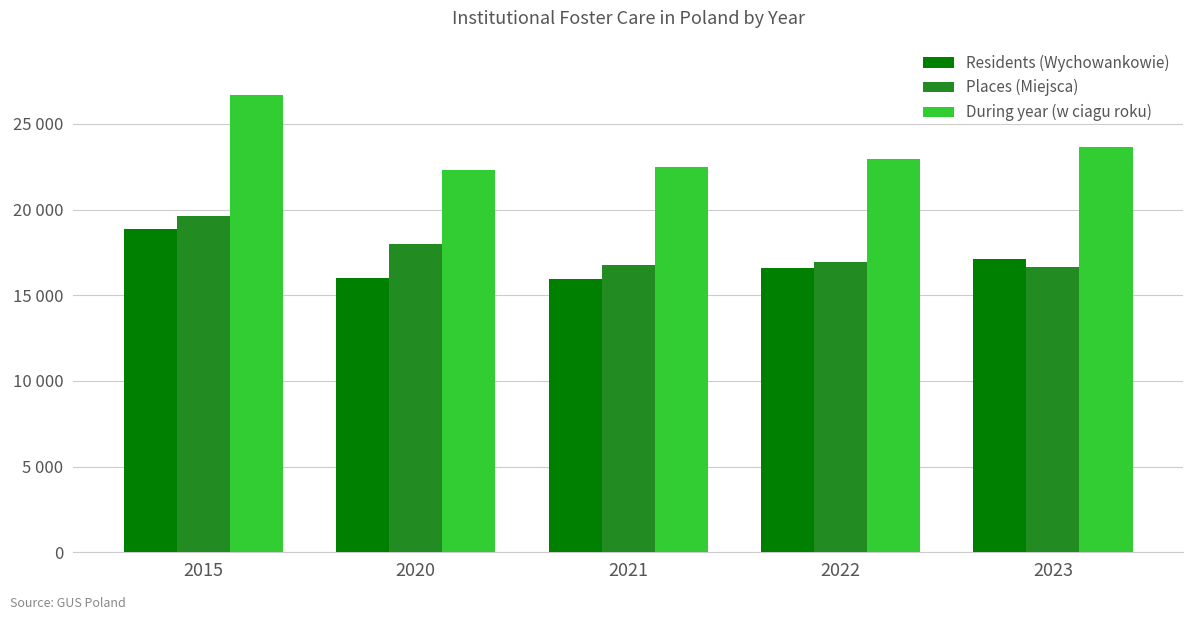

Is the value of Residents (Wychowankowie) at 2020 greater than the value of During year (w ciagu roku) at 2022?

No